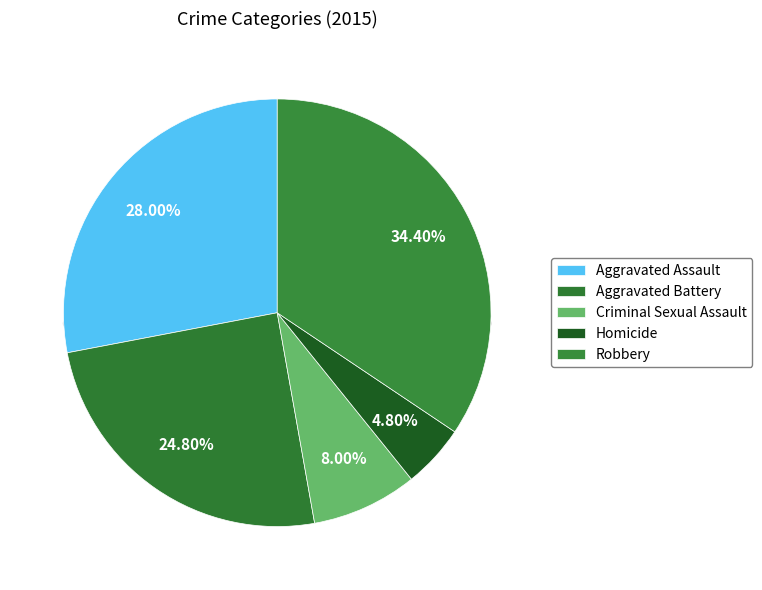

What is the smallest slice in the pie chart?

Homicide